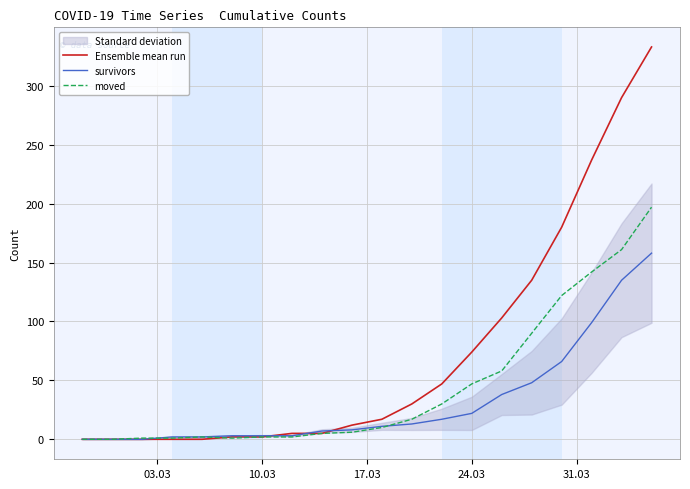

Reading left to right, transcribe all the data shown in this chart.

Ensemble mean run: 0	0	0	0	0	2	2	5	5	12	17	30	47	74	103	135	180	237	290	333
survivors: 0	0	0	2	2	3	3	3	7	8	11	13	17	22	38	48	66	99	135	158
moved: 0	0	1	1	2	1	2	2	5	6	10	17	30	47	58	90	122	142	161	197